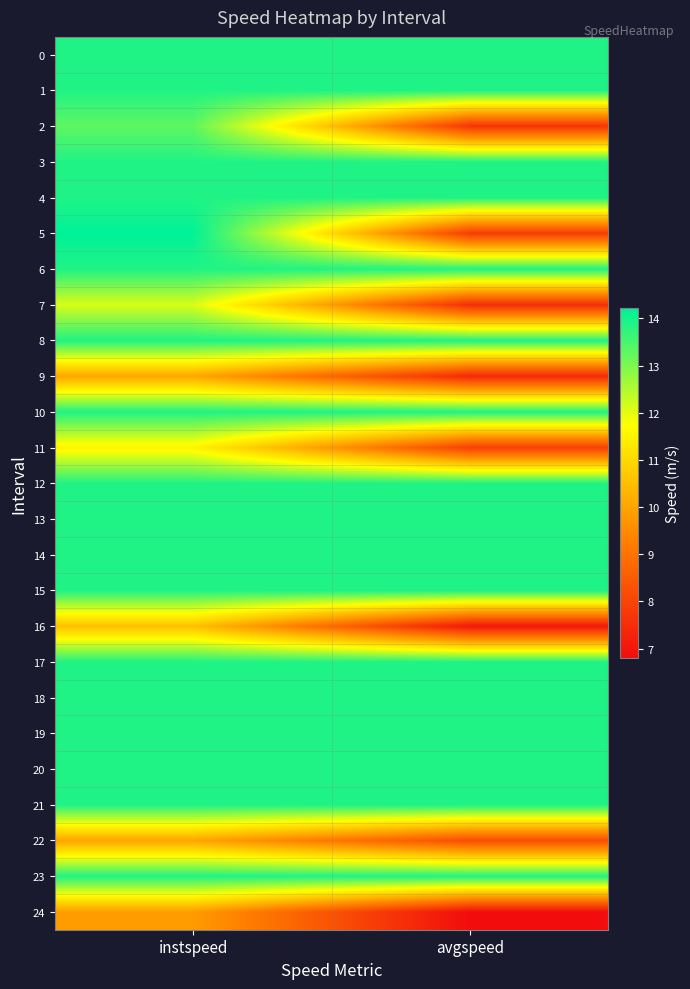

At avgspeed, list the series in order from smallest to largest.

24, 16, 9, 7, 2, 5, 11, 22, 0, 1, 3, 4, 6, 8, 10, 12, 13, 14, 15, 17, 18, 19, 20, 21, 23